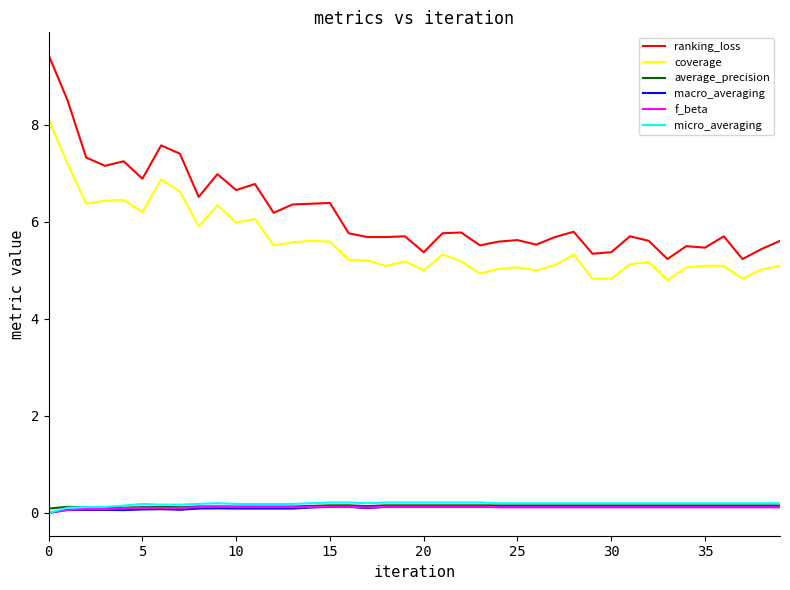

Which series has the largest range (max minus min)?

ranking_loss